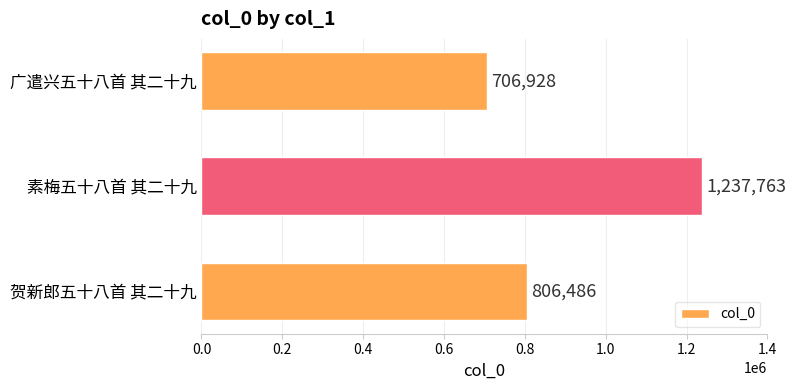

Which label corresponds to the largest value in the chart?

素梅五十八首 其二十九